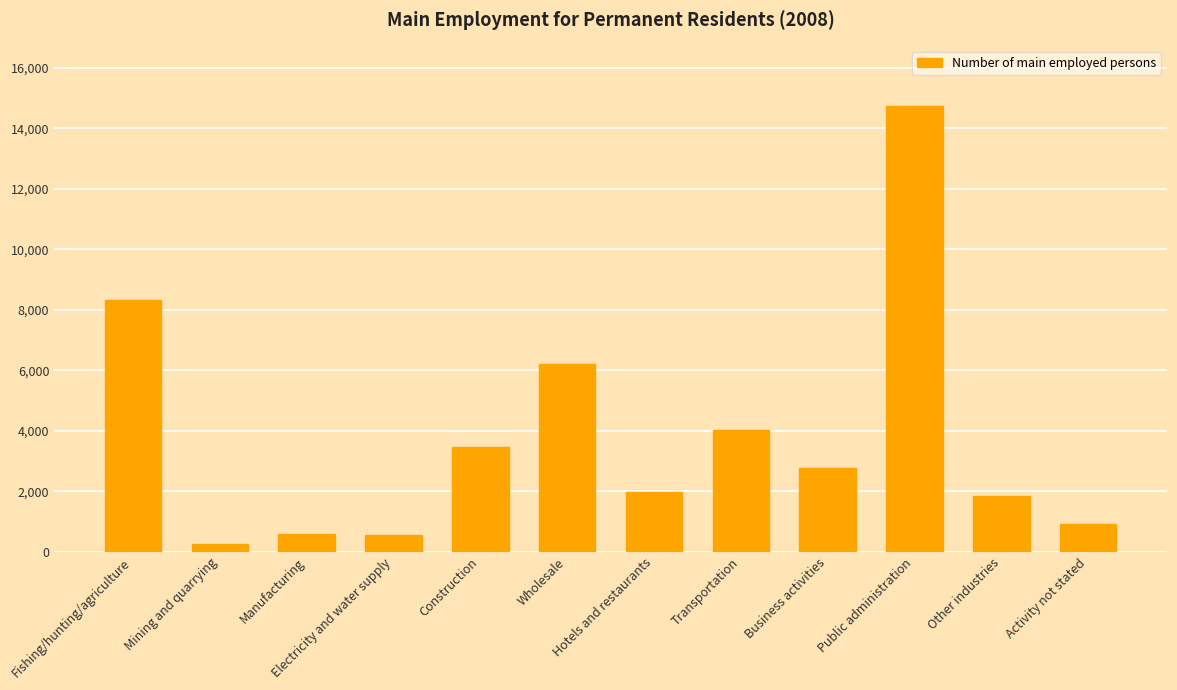

What is the sum of all values?

45739